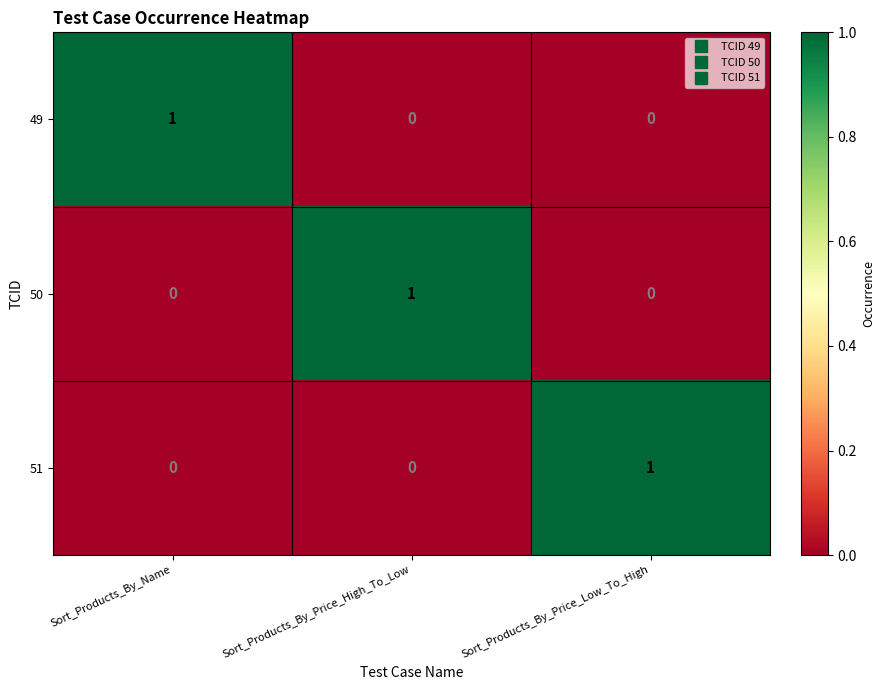

How many distinct data groups are displayed?

3